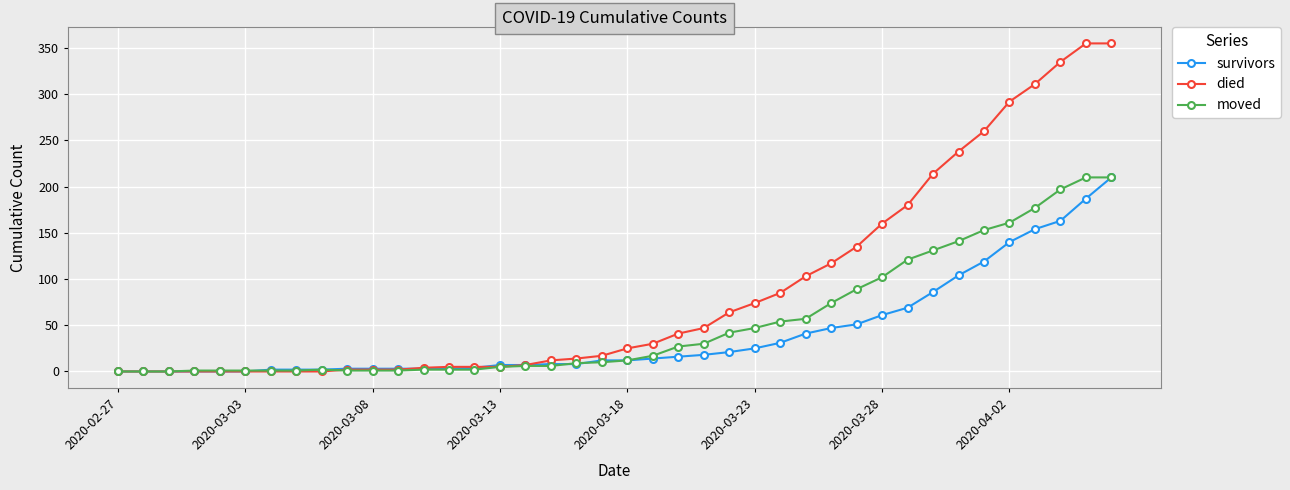

What is the value of the survivors point at the 35th from the left?

119